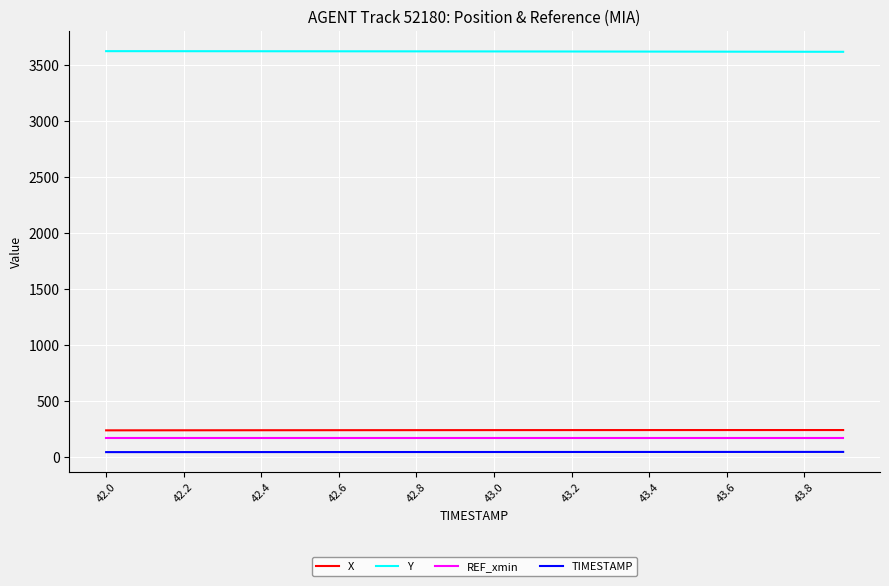

True or false: X and Y cross at least once.

False